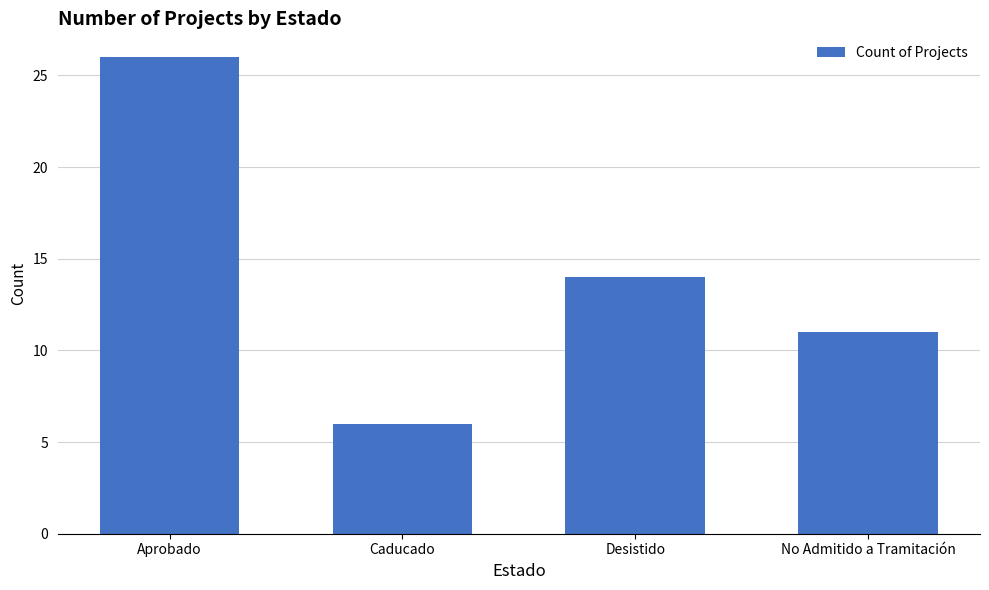

What is the difference between the second highest and second lowest values?

3